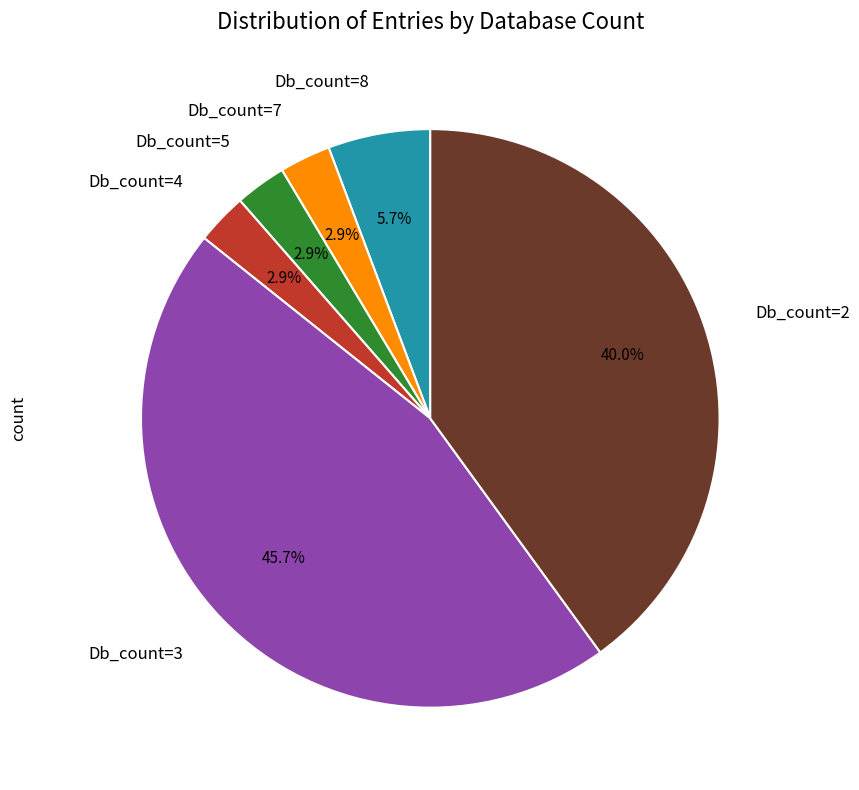

How much of the chart is everything except Db_count=7?

97.1%